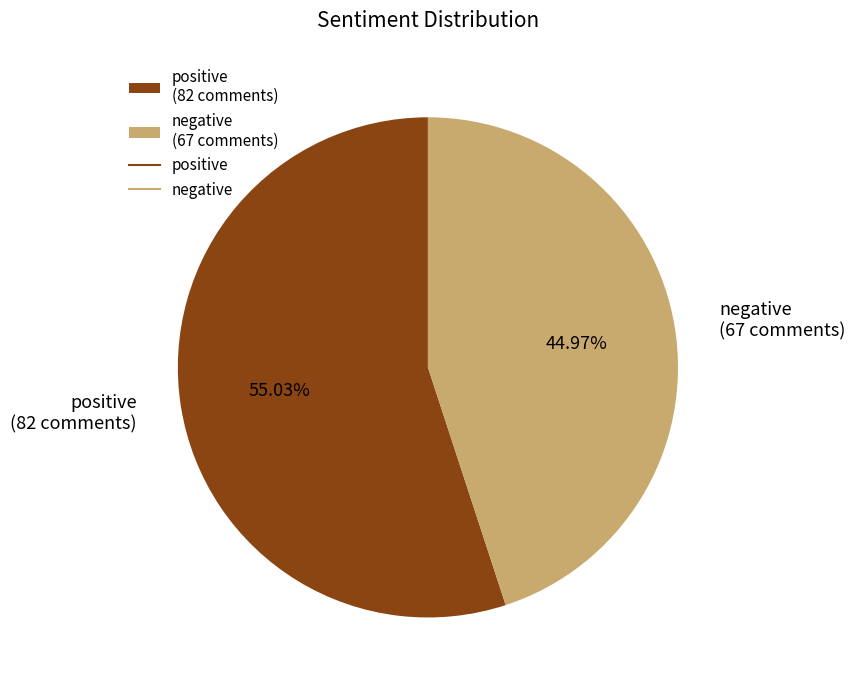

Rank the categories by value from highest to lowest.

positive, negative